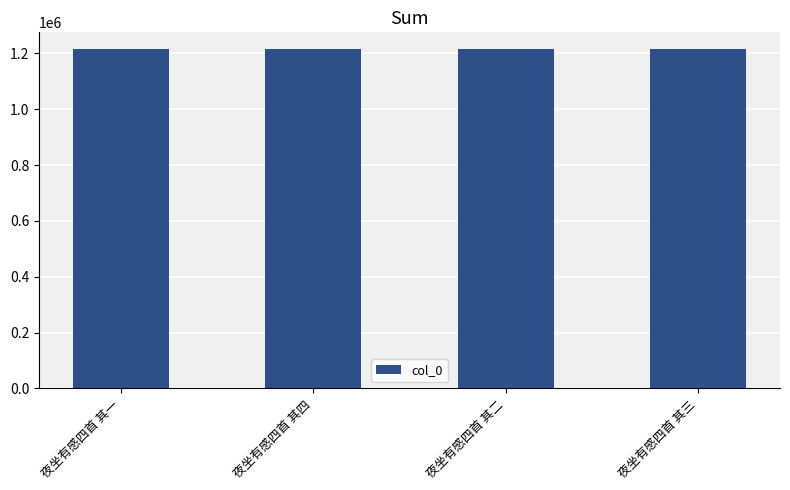

What is the approximate value at 夜坐有感四首 其二?

1214950